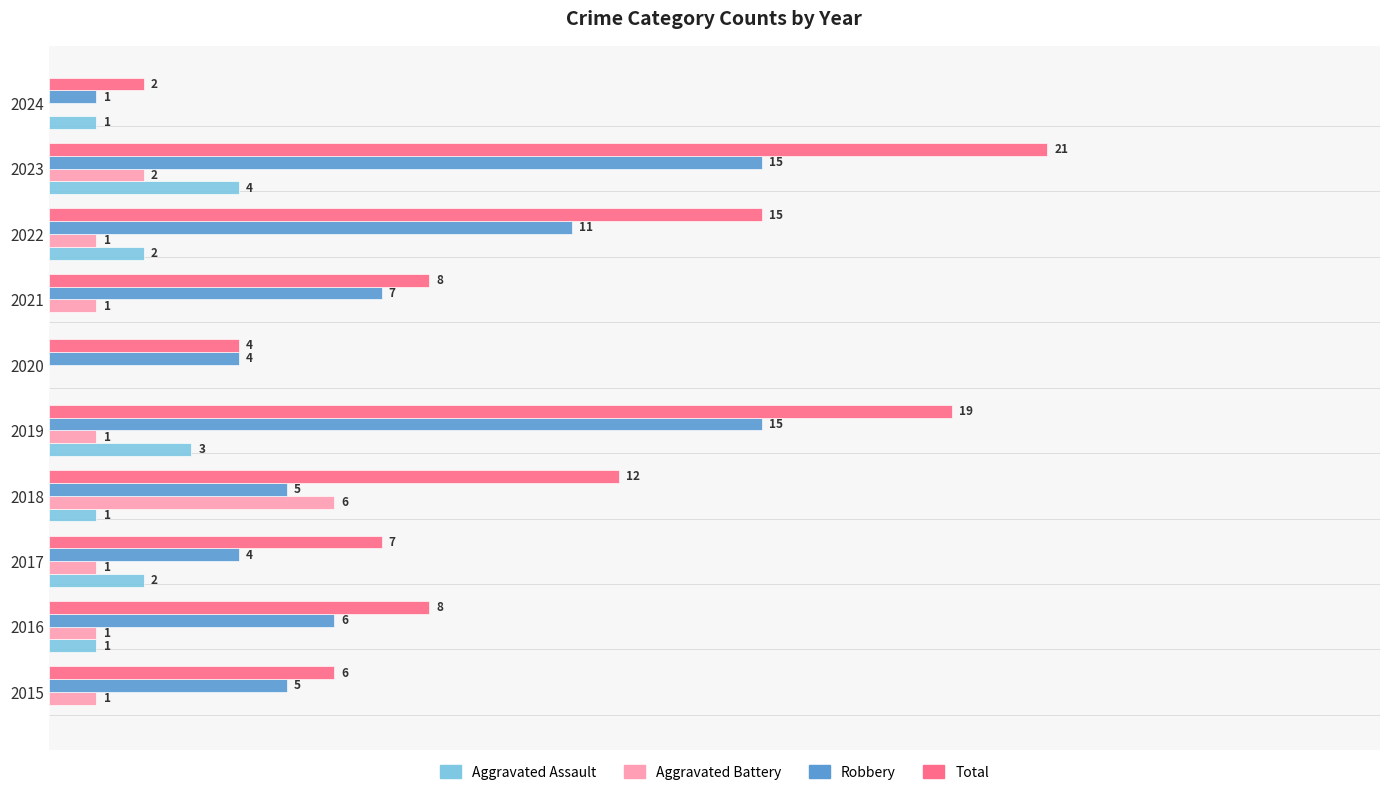

Between 2020 and 2024, which series saw the biggest shift?

Robbery